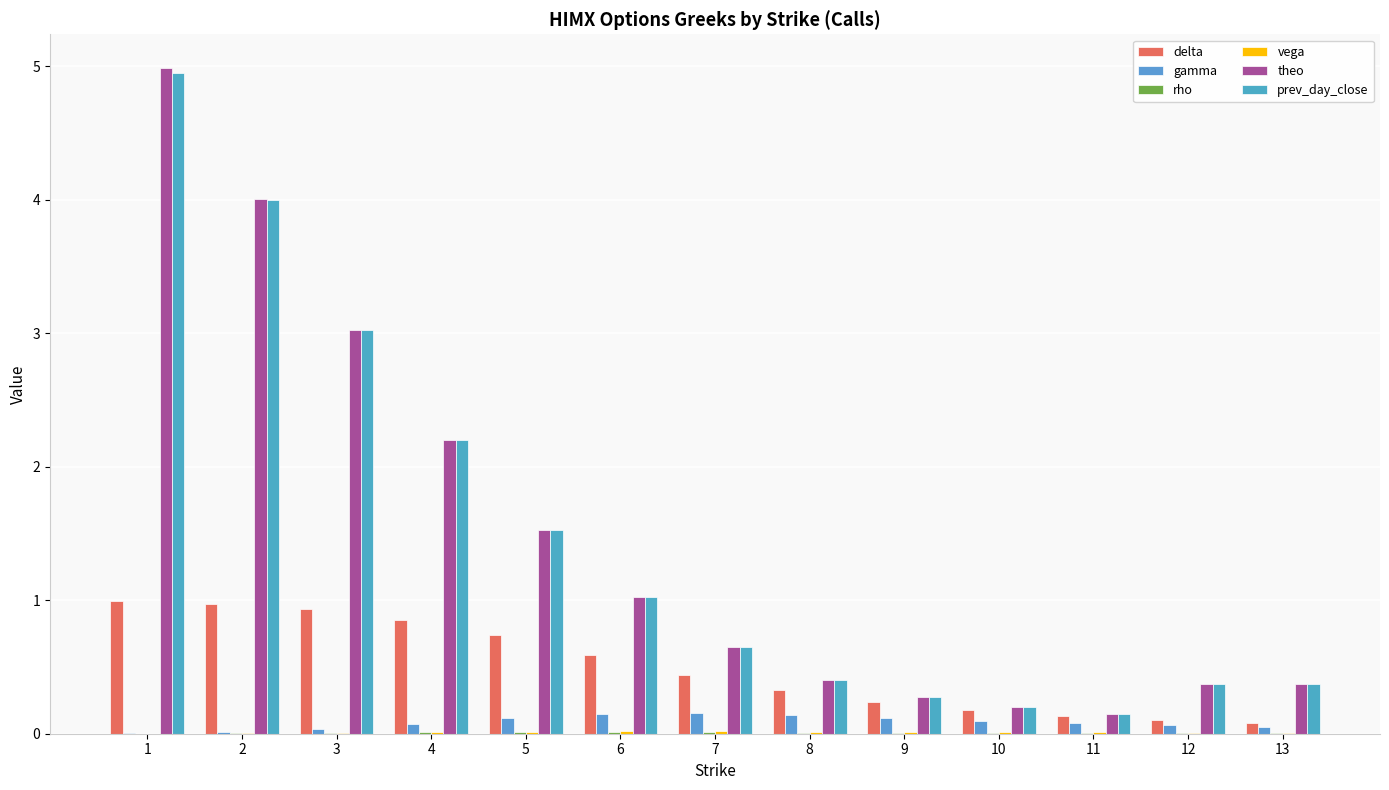

What value does the delta series have at 11?

0.1